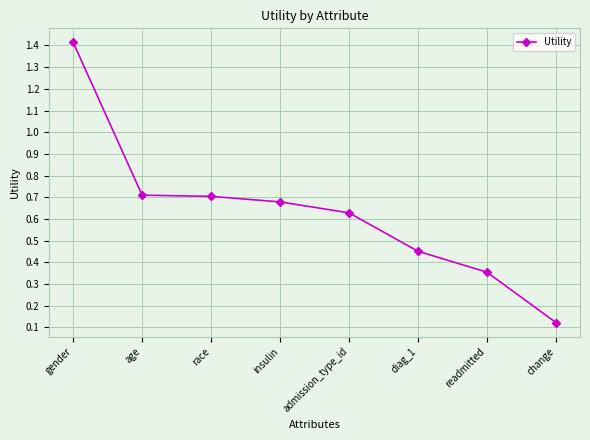

What is the difference between the maximum and minimum values?

1.3